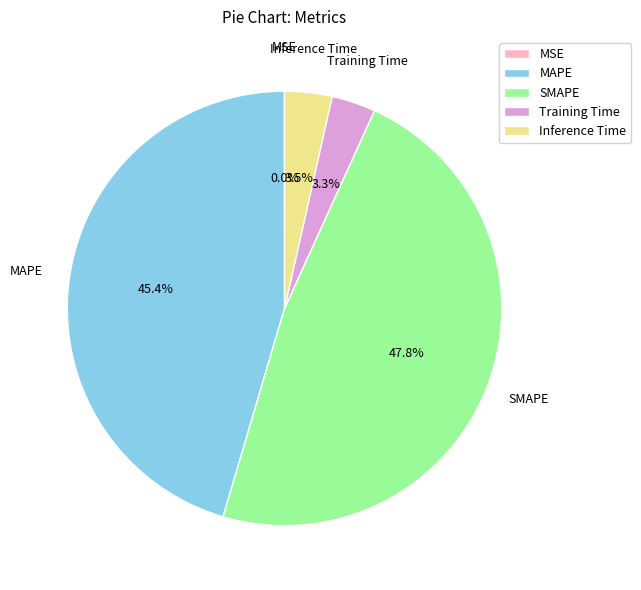

Does any single category account for the majority?

No